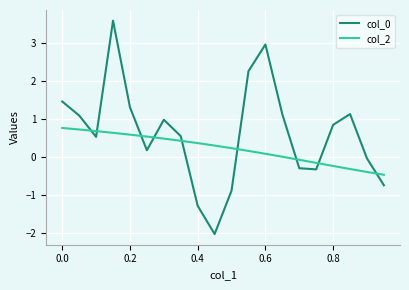

What is the maximum value for col_0?

3.6